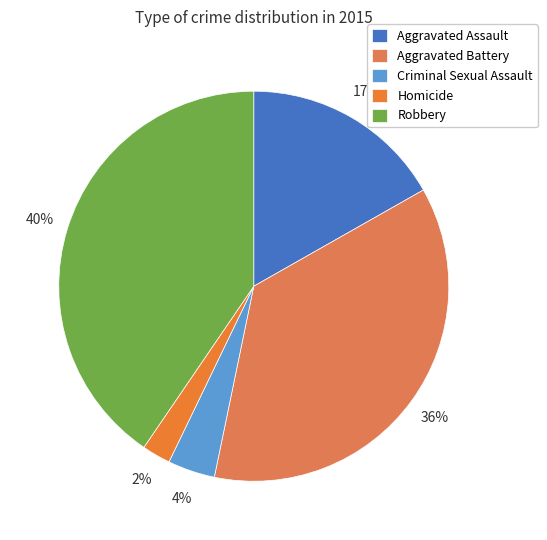

How many slices are in this pie chart?

5